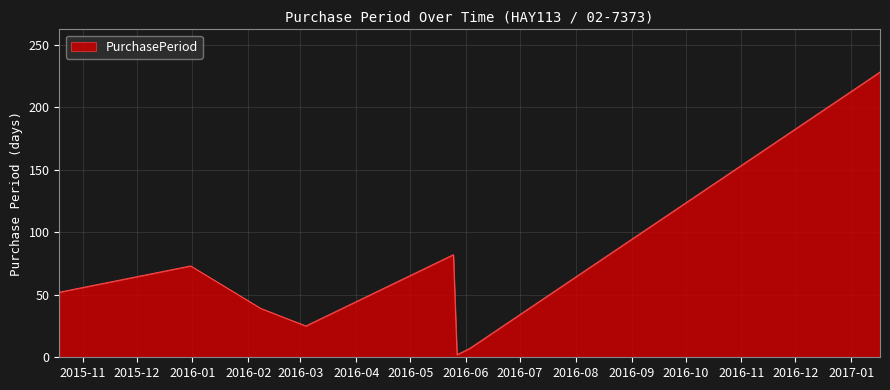

What is the greatest value displayed?

228